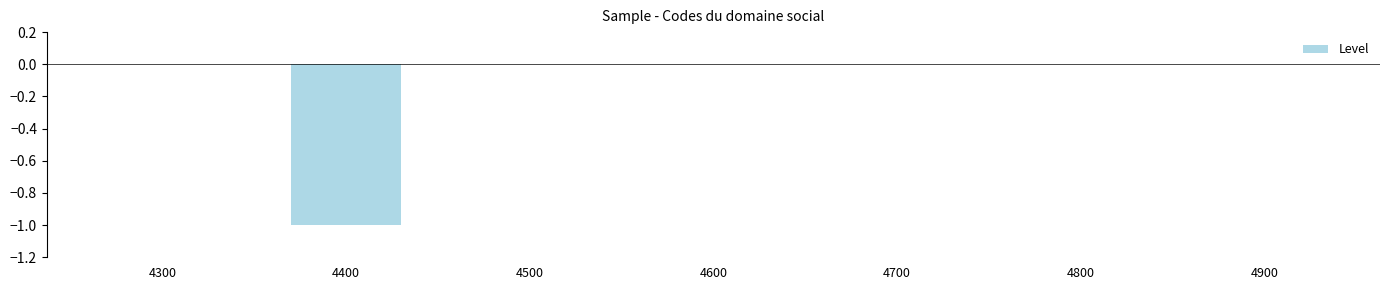

Is it true that the value at 4800 is 1?

False